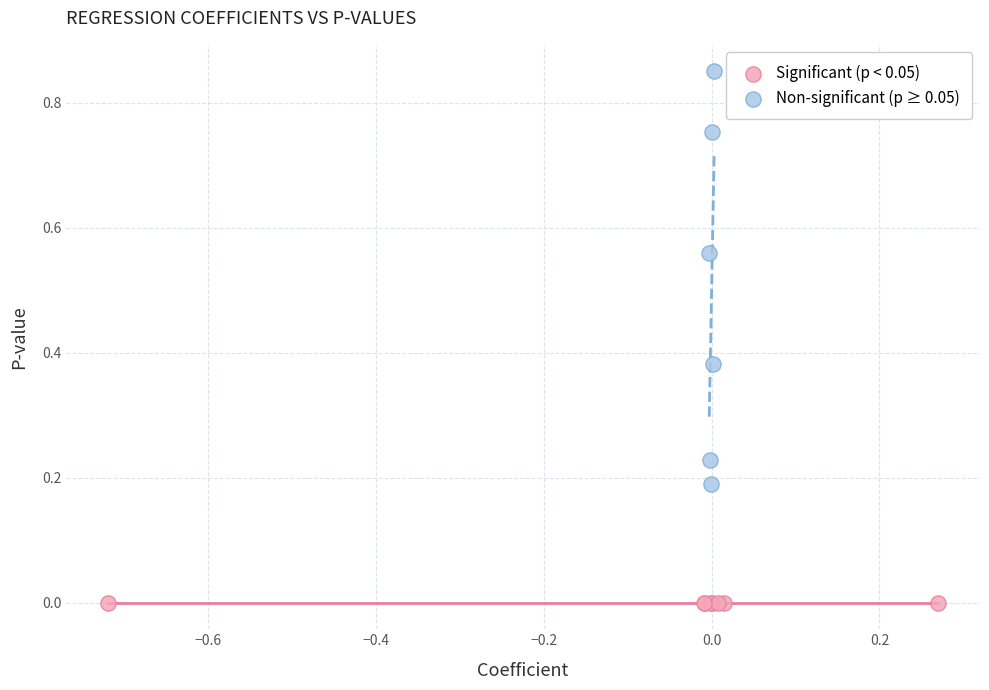

Which series has the largest Y range (max minus min)?

Non-significant (p ≥ 0.05)